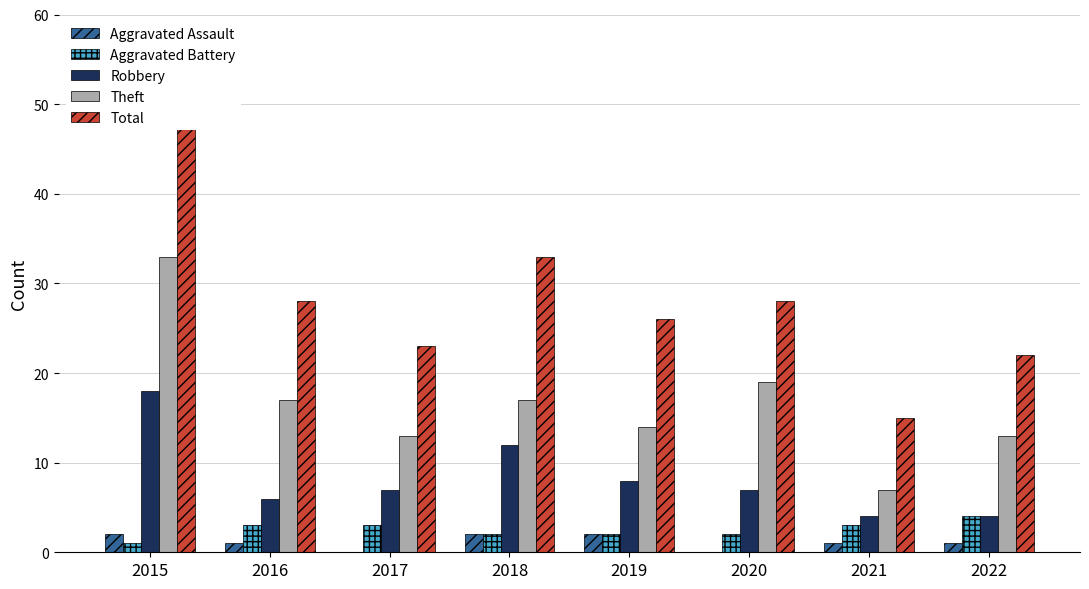

What is the difference between the highest and lowest values at 2020?

28